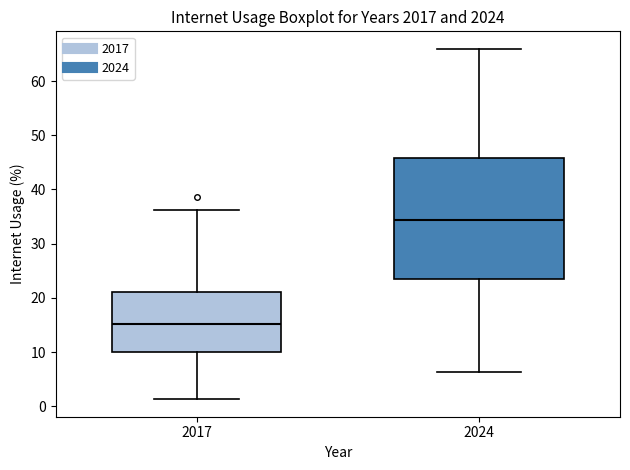

Reading left to right, transcribe this box plot: for each box, give where its median line is, the range the box spans, and where its two whiskers end, as read against the y-axis. The values are not printed on the chart, so give them approximately, as read against the axis.

2017: median 15, box 10 to 21, whiskers 1 to 36
2024: median 34, box 24 to 46, whiskers 6 to 66